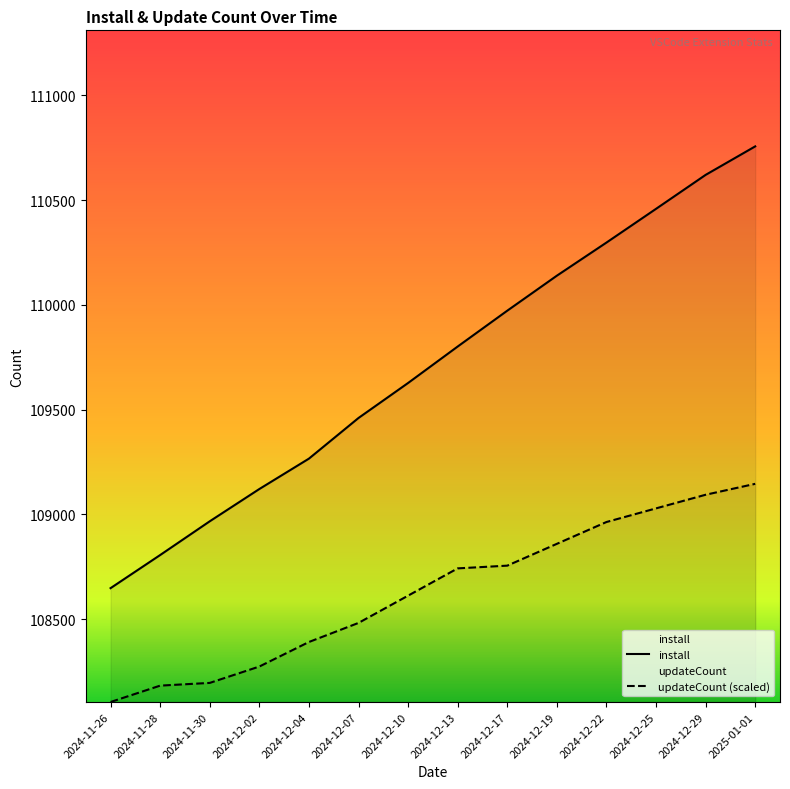

True or false: updateCount and install intersect in this chart.

False